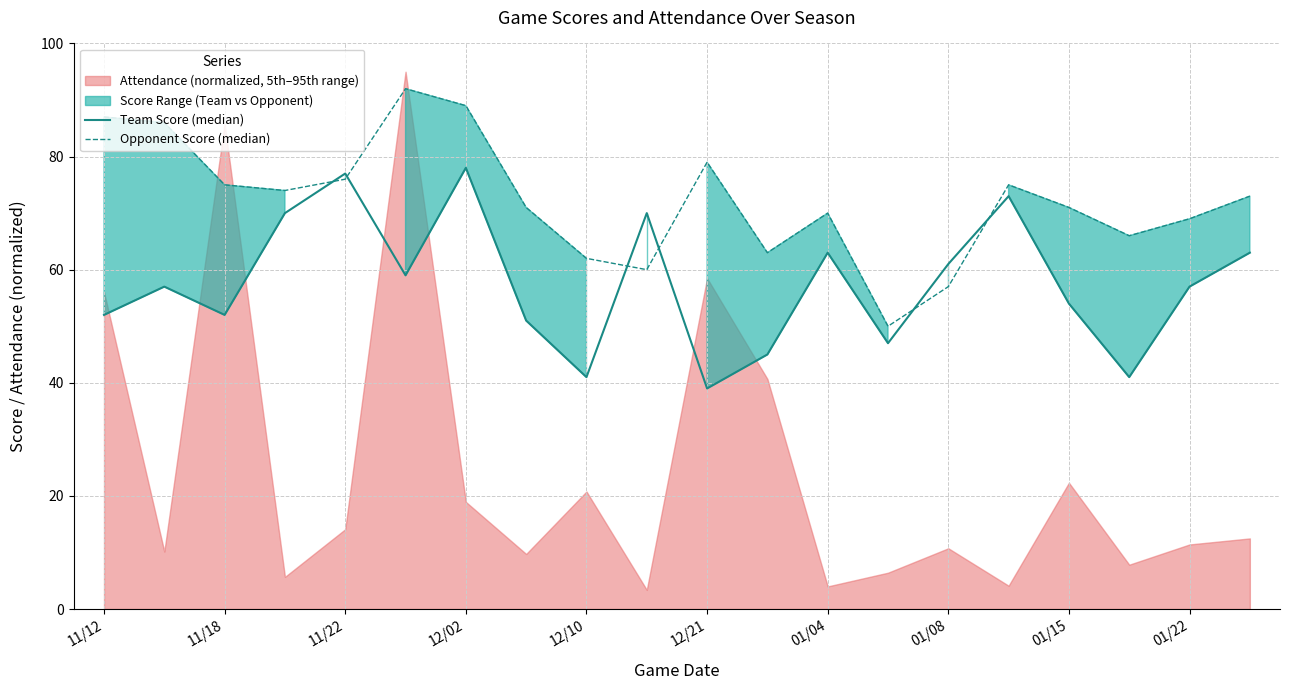

Reading left to right, transcribe all the data shown in this chart.

Team Score (median): 52	57	52	70	77	59	78	51	41	70	39	45	63	47	61	73	54	41	57	63
Opponent Score (median): 87	86	75	74	76	92	89	71	62	60	79	63	70	50	57	75	71	66	69	73